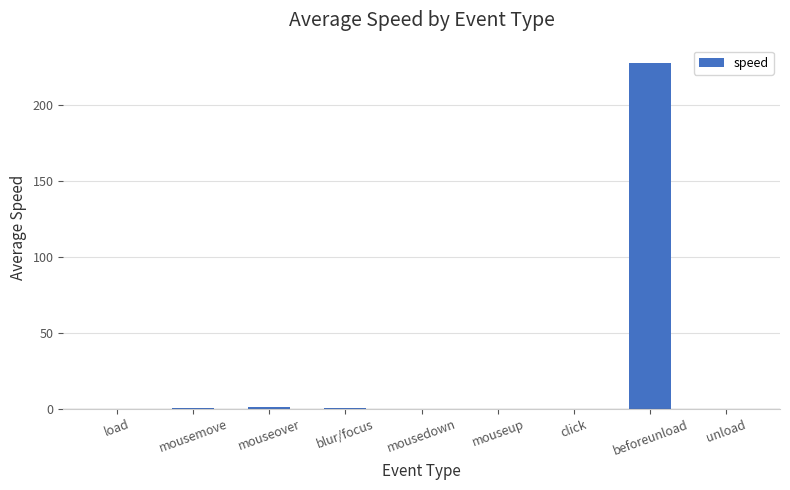

What is the sum of all values?

229.5